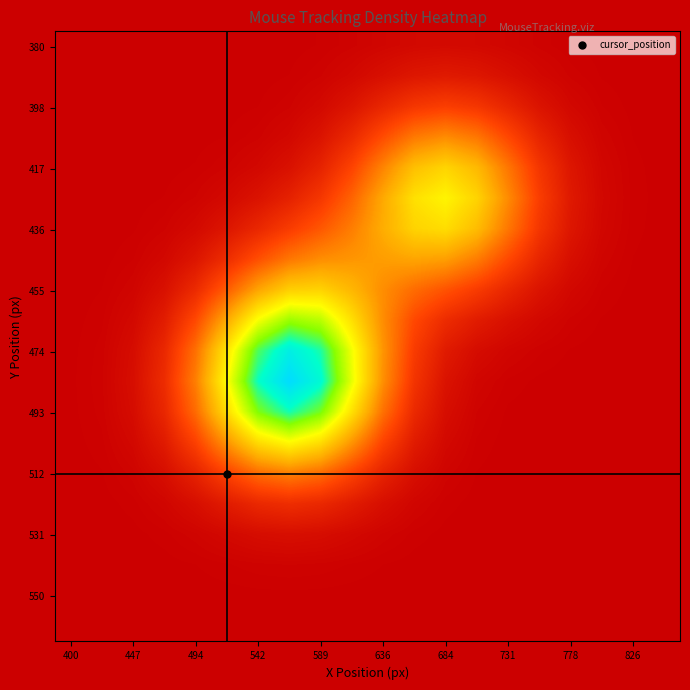

How many distinct data groups are displayed?

20